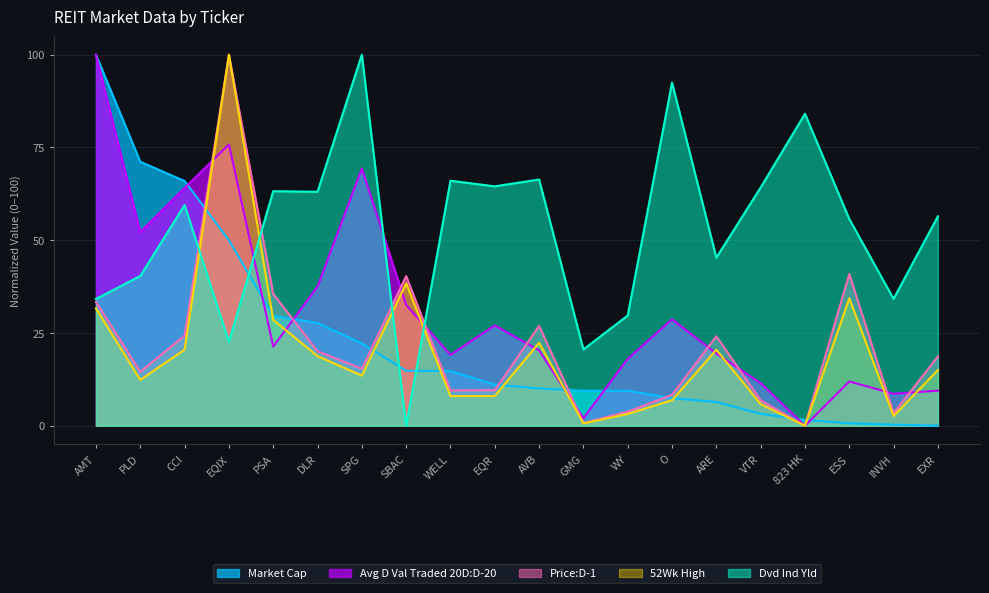

How many values in the Dvd Ind Yld series are below 59?

10